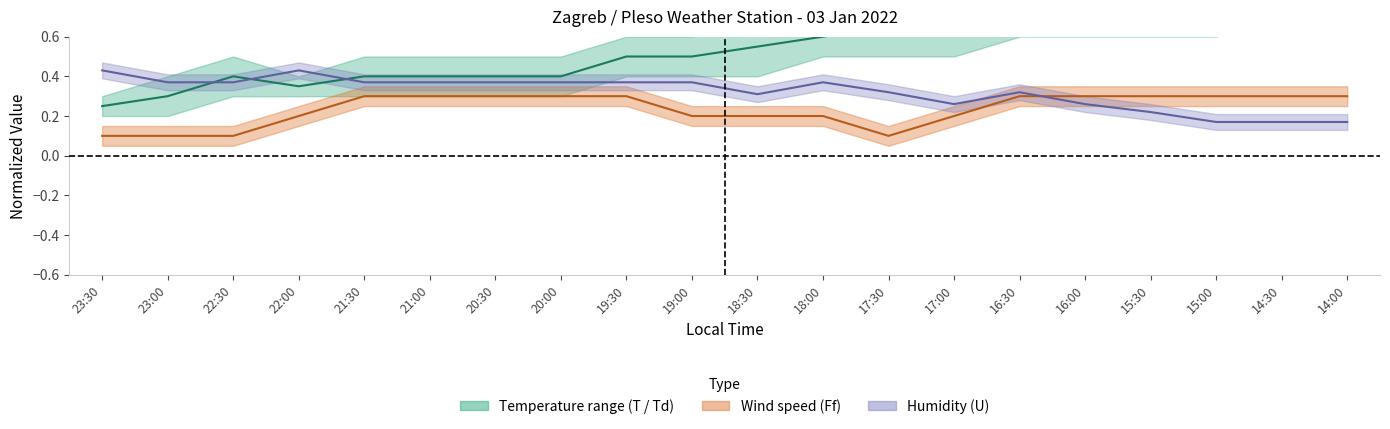

List the series in order of their peak value, lowest first.

Wind speed (Ff), Humidity (U), Temperature range (T / Td)